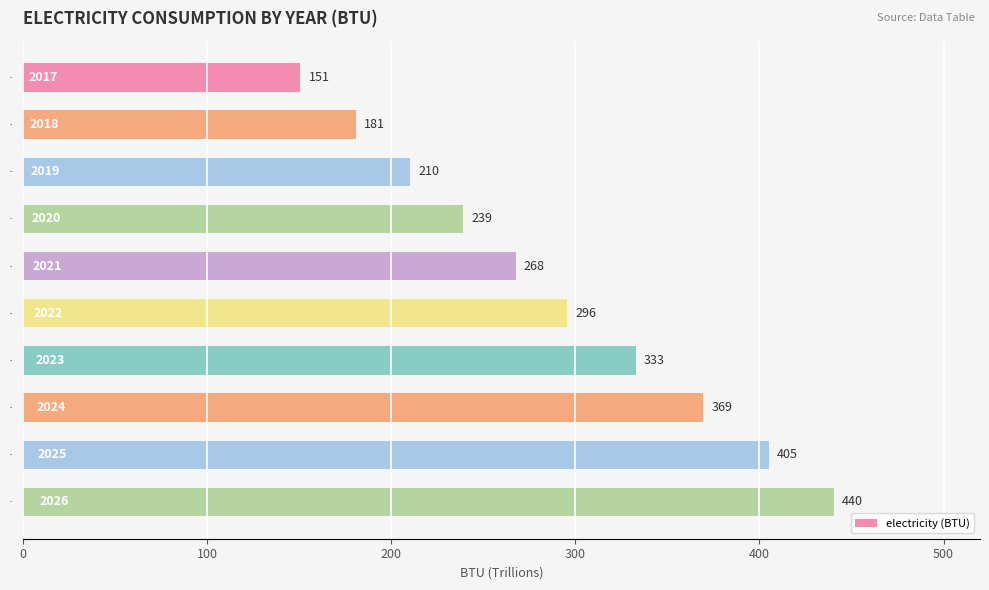

What is the average value?

289.2